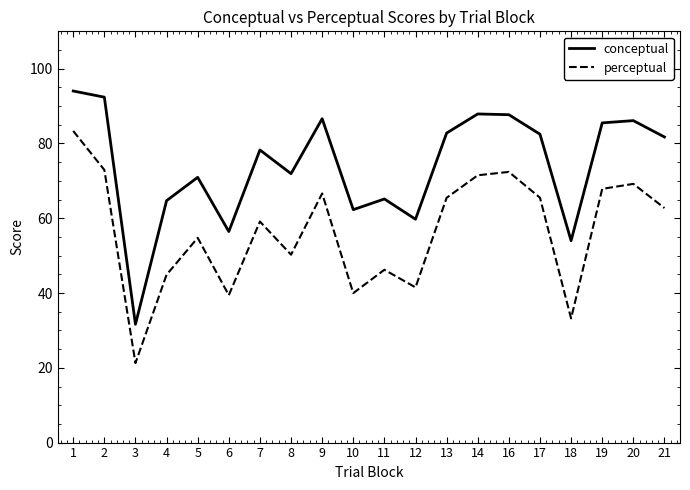

Between 11 and 17, which series saw the biggest shift?

perceptual